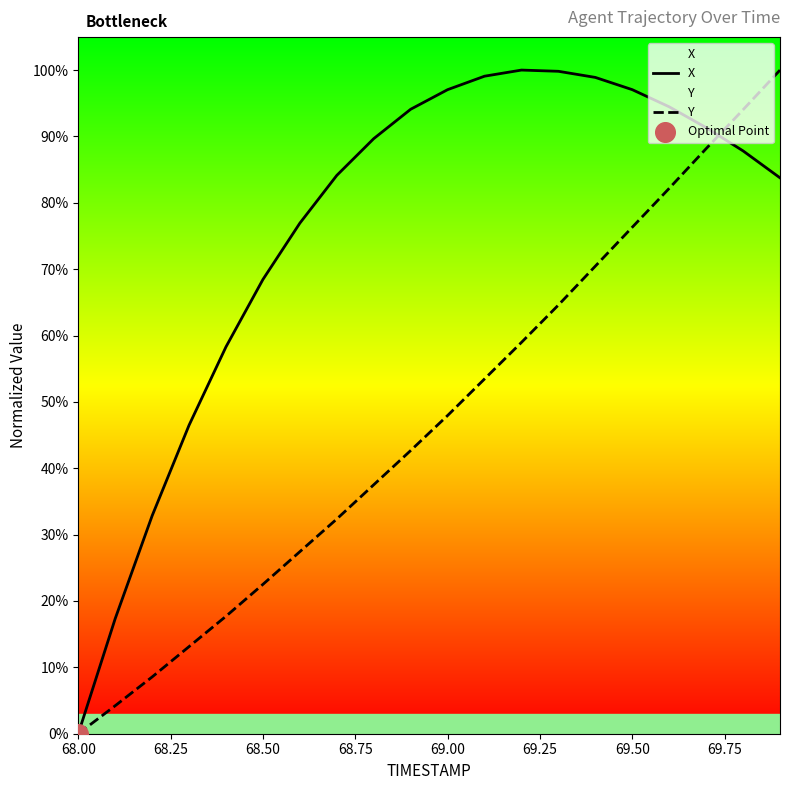

Which series has the largest total across all categories?

X